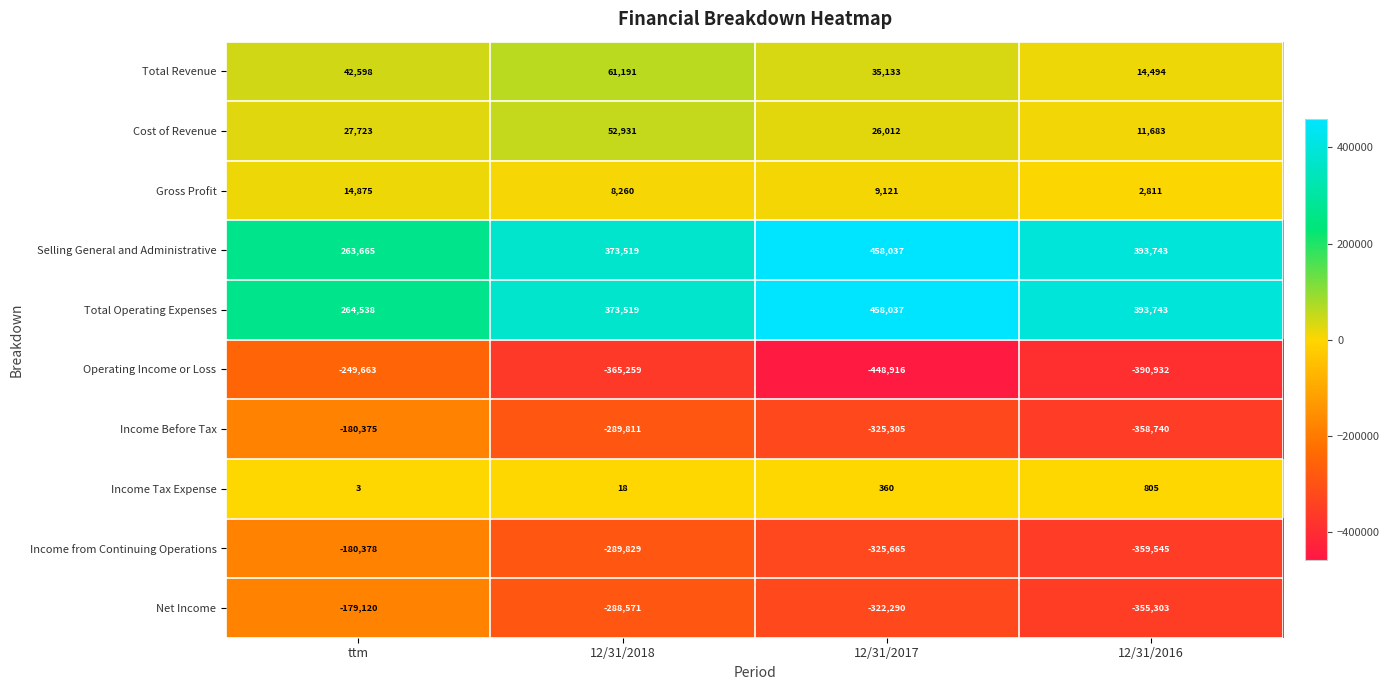

At which category does the chart reach its peak across all series?

12/31/2017